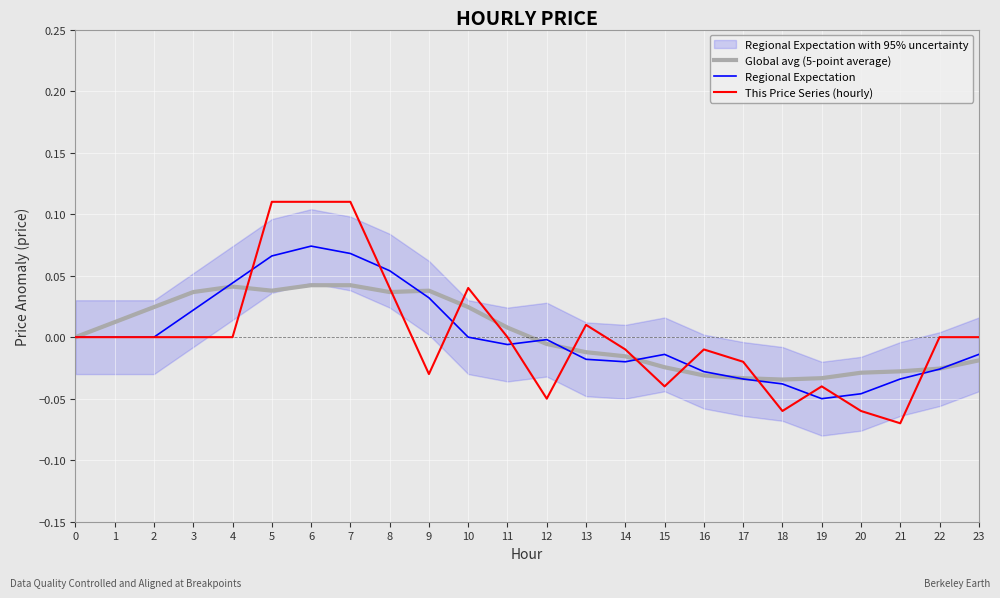

True or false: Global avg (5-point average) has more than 0 points higher than both neighbors.

True